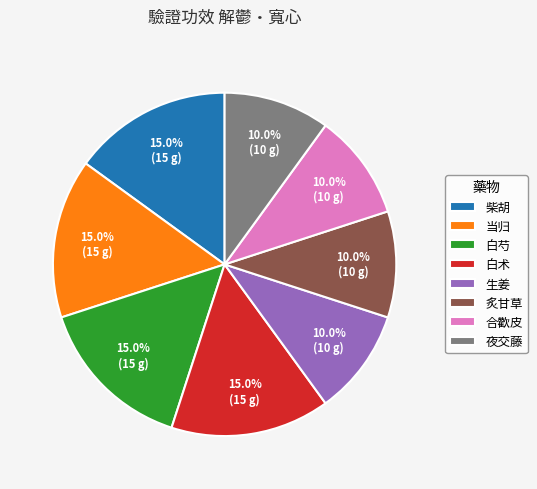

Approximately how many times larger is the value at 合歡皮 compared to 柴胡?

0.7